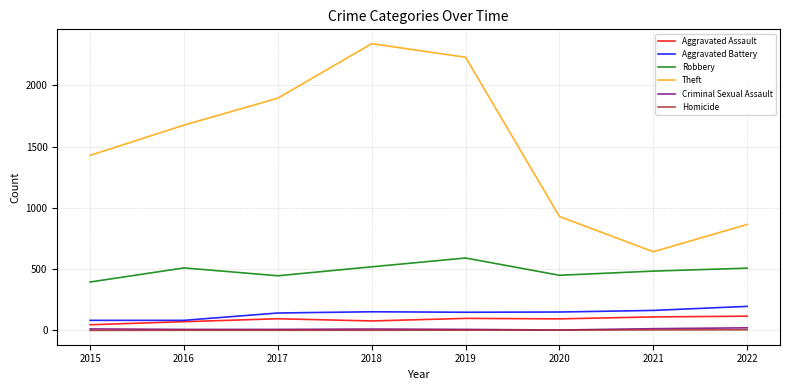

What are all the series names shown in the legend?

Aggravated Assault, Aggravated Battery, Robbery, Theft, Criminal Sexual Assault, Homicide